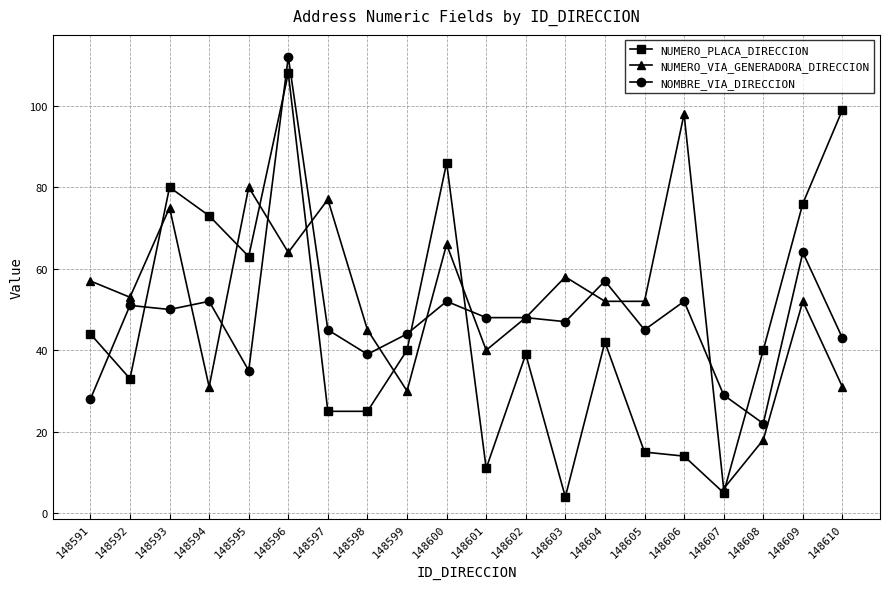

Between 148596 and 148610, which series saw the biggest shift?

NOMBRE_VIA_DIRECCION